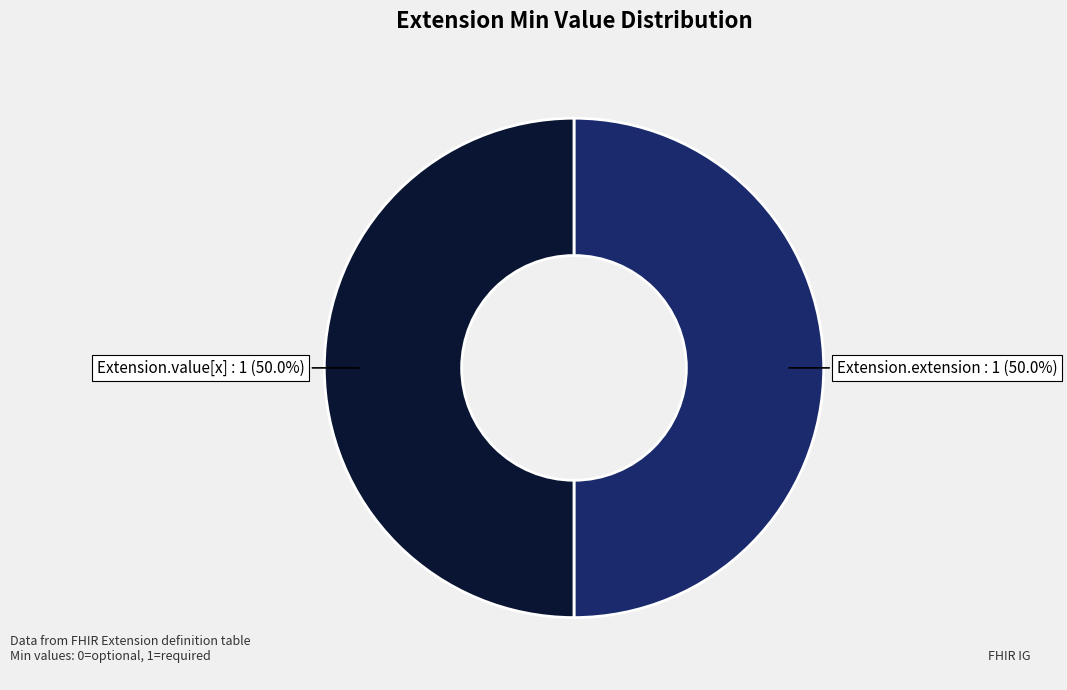

How many segments does this pie chart have?

2